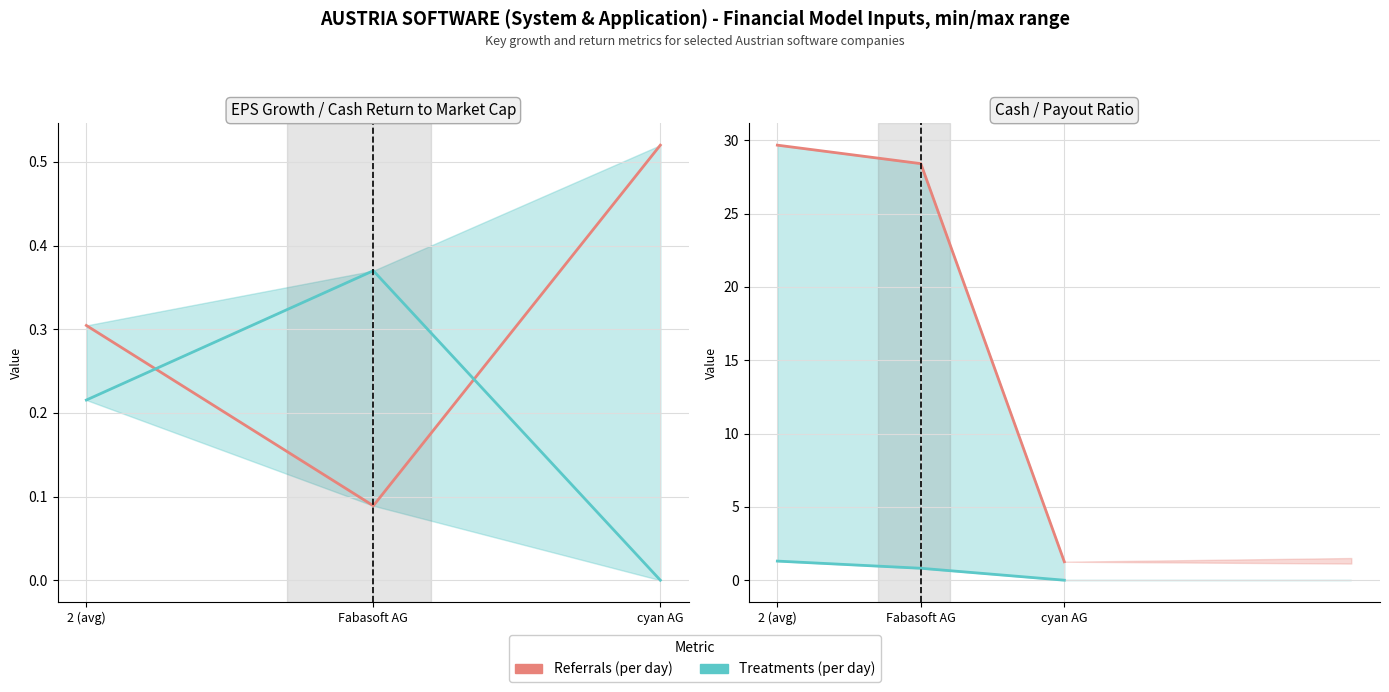

At how many categories does at least one series exceed 12?

2